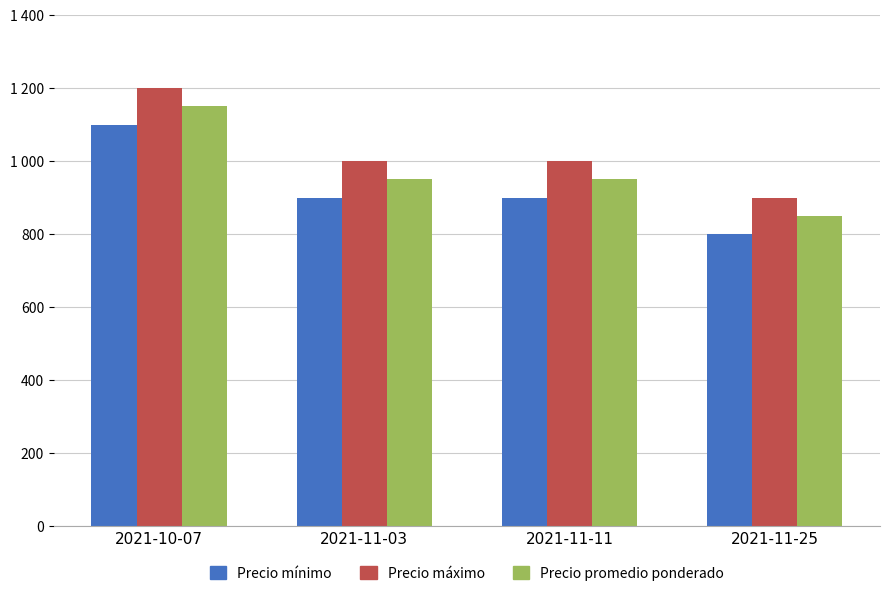

Are the bars horizontal?

No